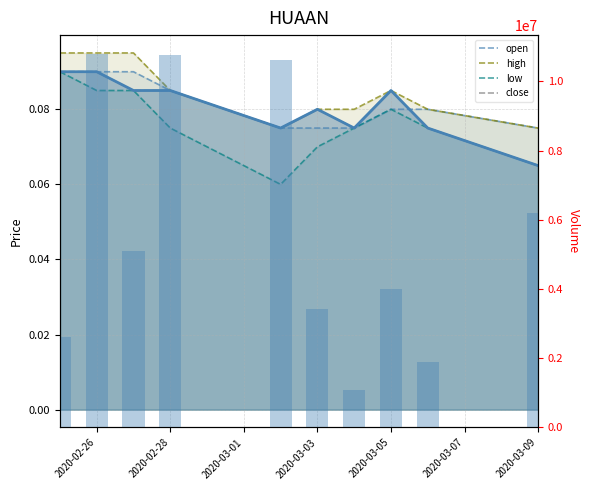

What is the minimum value for vol?

1088400.0